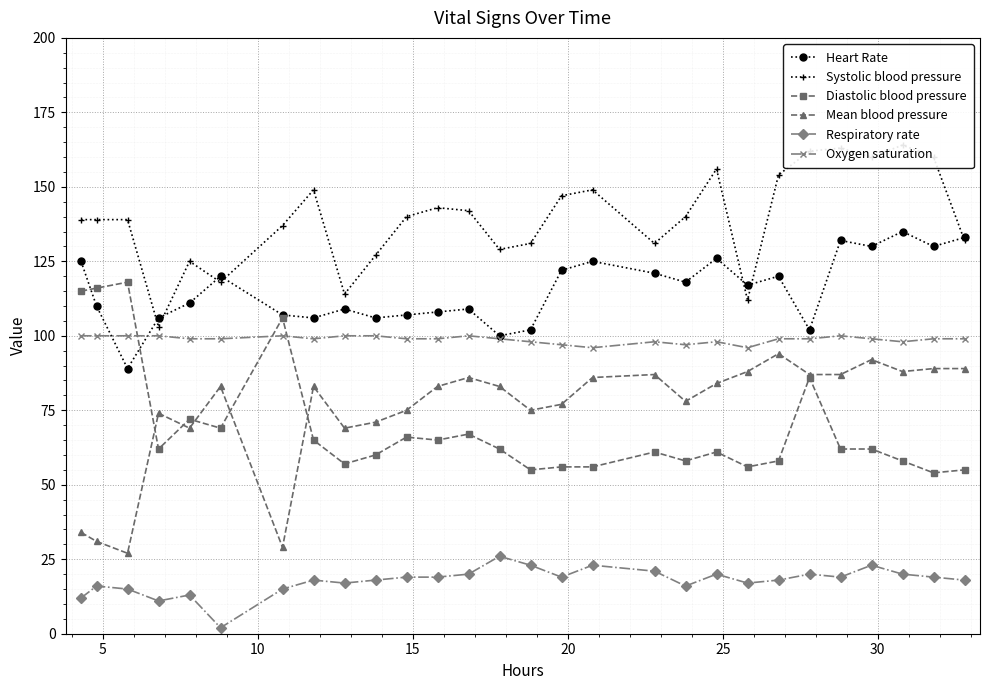

How many interior local valleys does the Oxygen saturation series have?

5